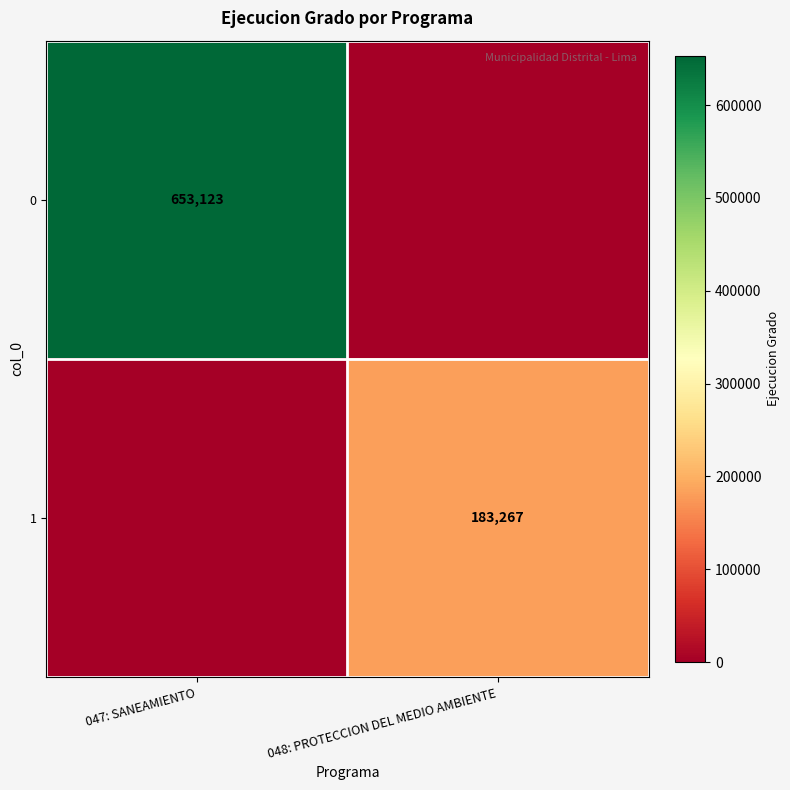

The value of 0 at 047: SANEAMIENTO is 653123. True or false?

True